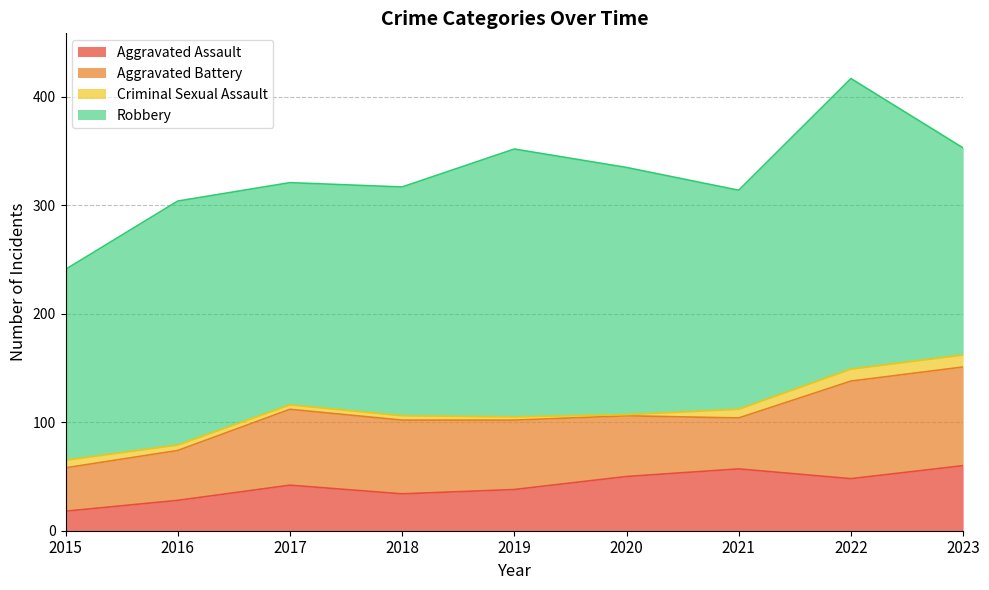

What is the spread (max minus min) of values at 2019?

244